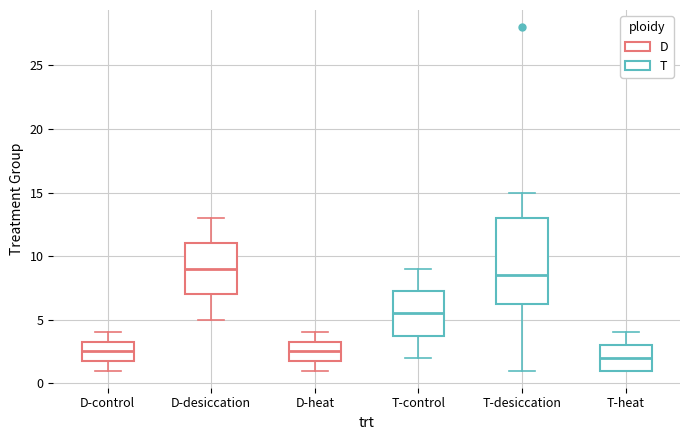

Comparing the boxes themselves (not the whiskers), which one is the tallest?

T-desiccation